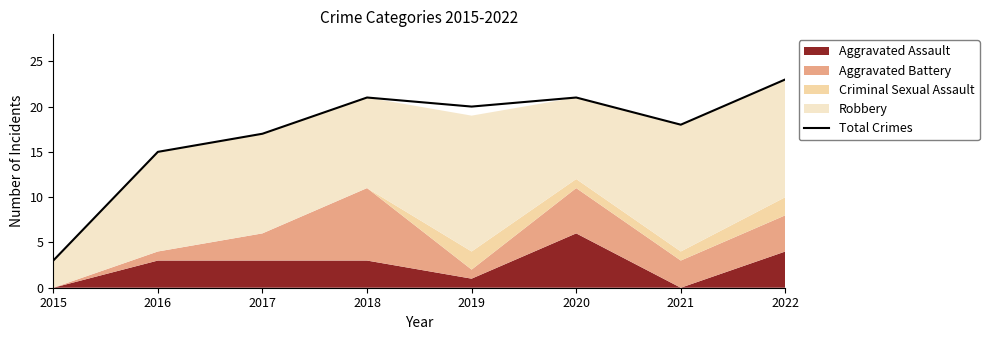

The value at 2021 is 26. True or false?

False